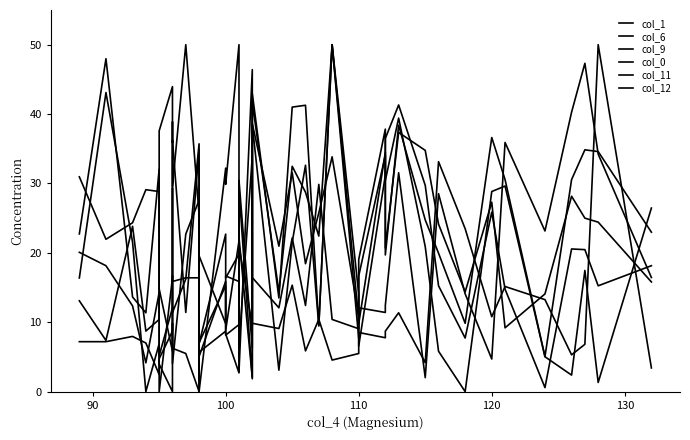

What are all the series names shown in the legend?

col_1, col_6, col_9, col_0, col_11, col_12